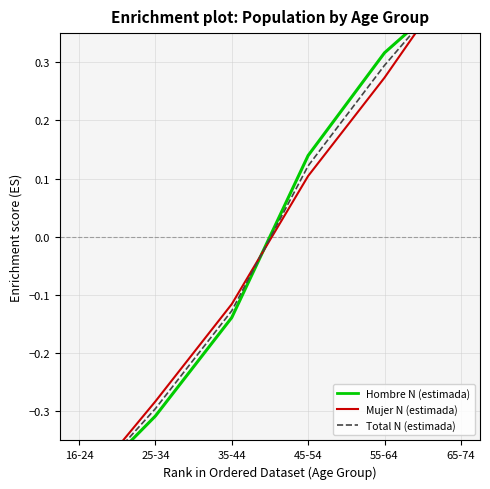

How many values in Total N (estimada) are below zero?

3